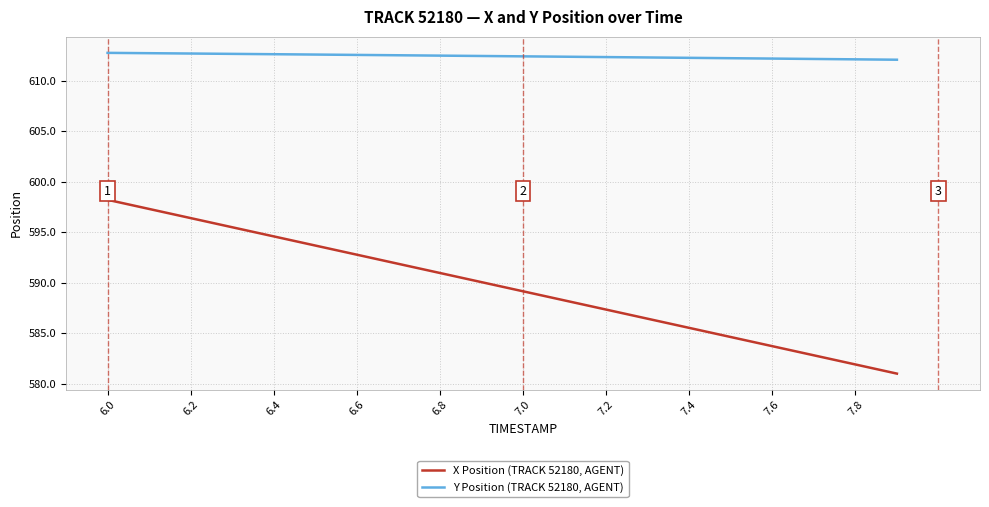

Which series has the widest spread of values?

X Position (TRACK 52180, AGENT)